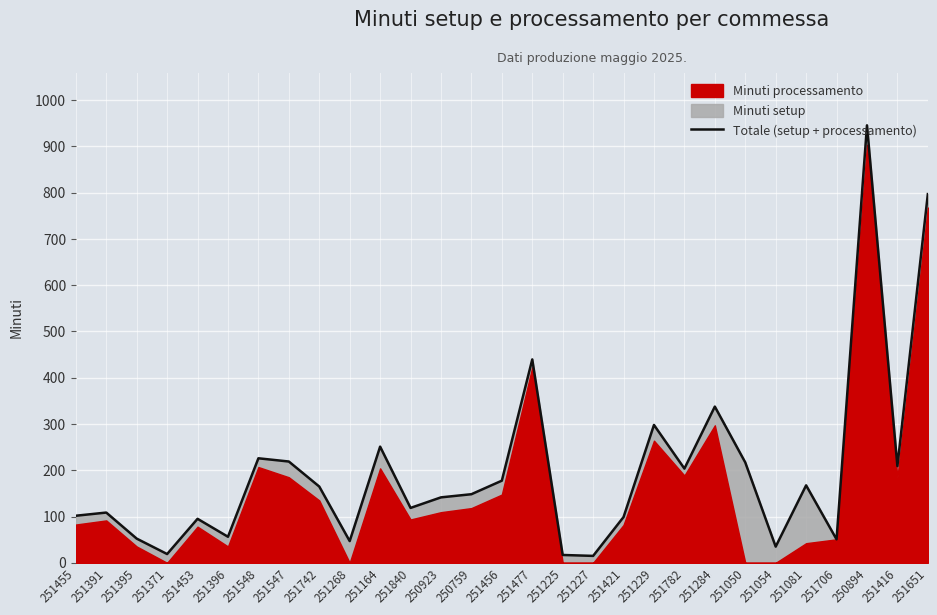

Between 251164 and 251421, which is larger?

251164